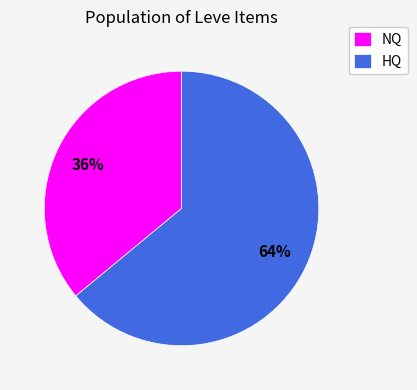

To the nearest percent, what portion does NQ represent?

36%